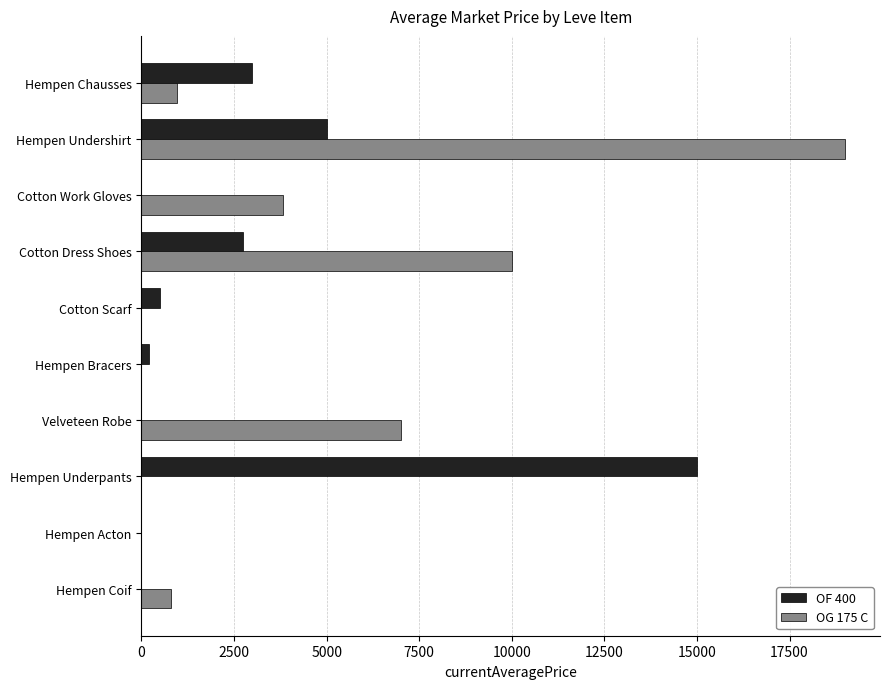

What is the total value across all series at Cotton Dress Shoes?

12736.8